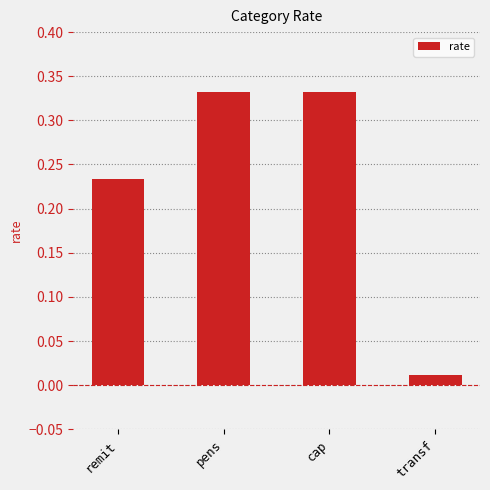

What is the change in value from remit to cap?

+0.1